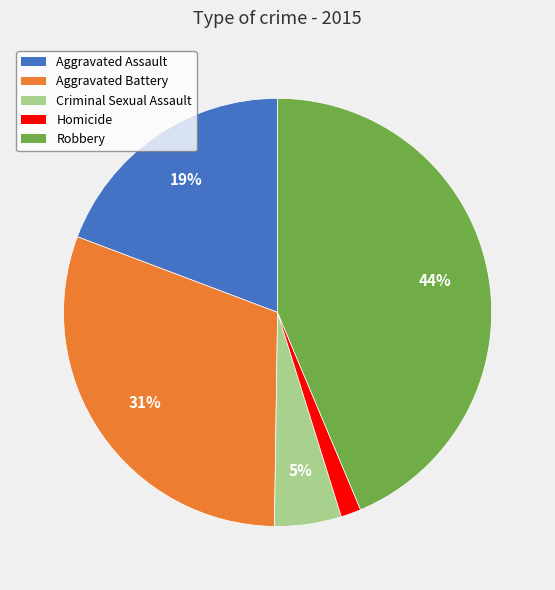

How many slices are in this pie chart?

5